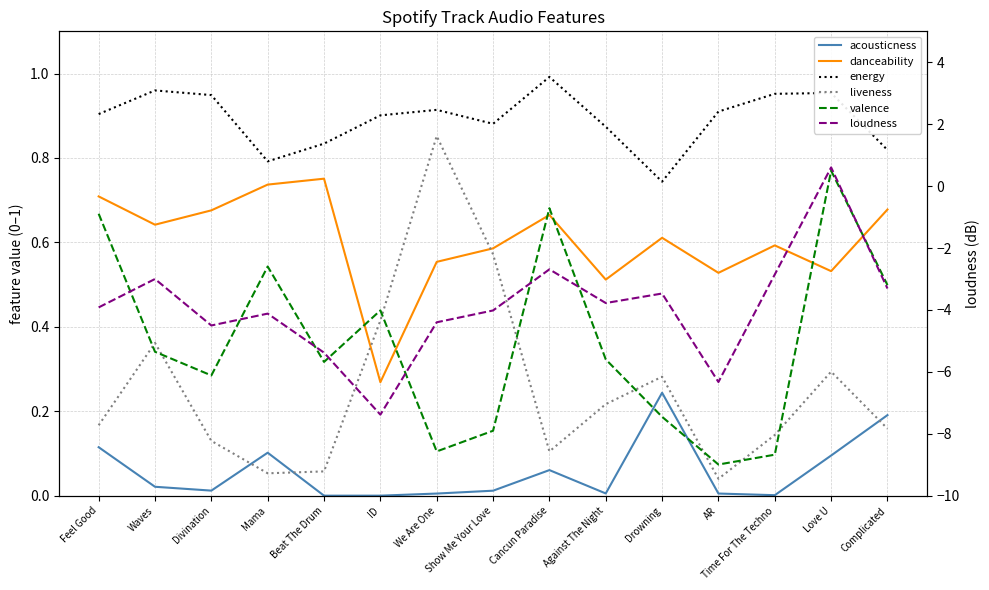

Does the chart display data point markers on the line(s)?

No